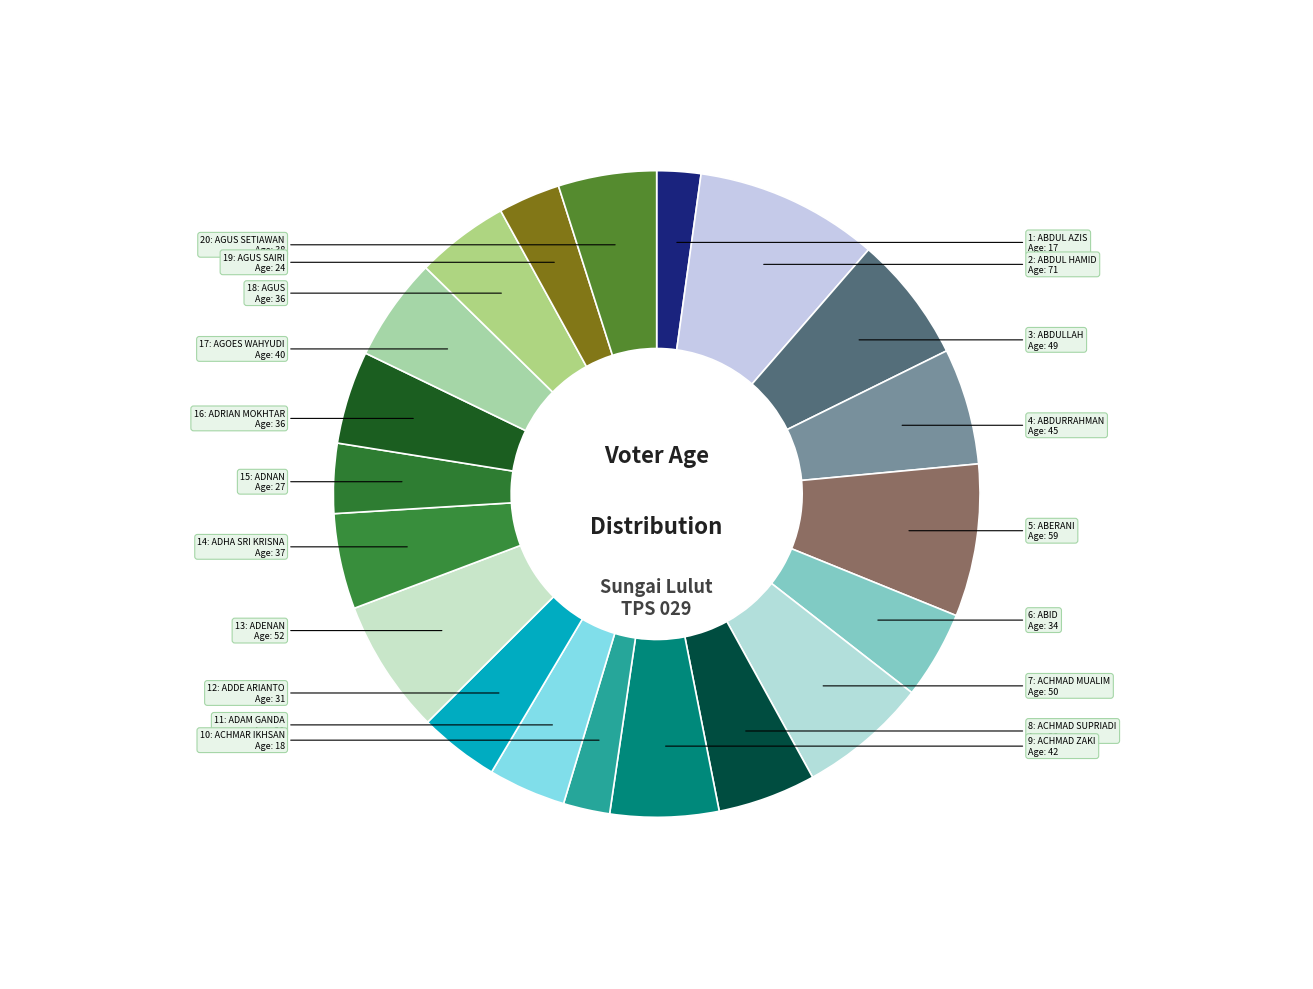

Is there any slice that represents more than half of the pie?

No